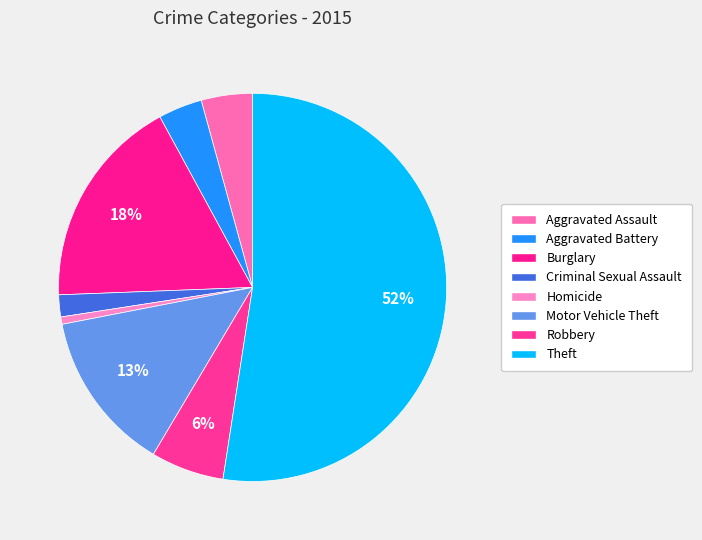

Is it true that Theft is 52% of the pie?

True